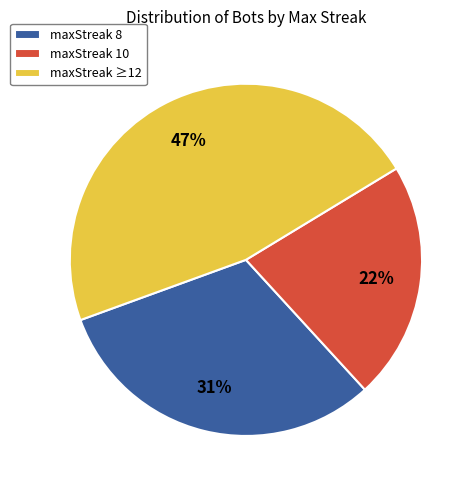

What percentage is the maxStreak ≥12 slice, to the nearest percent?

47%